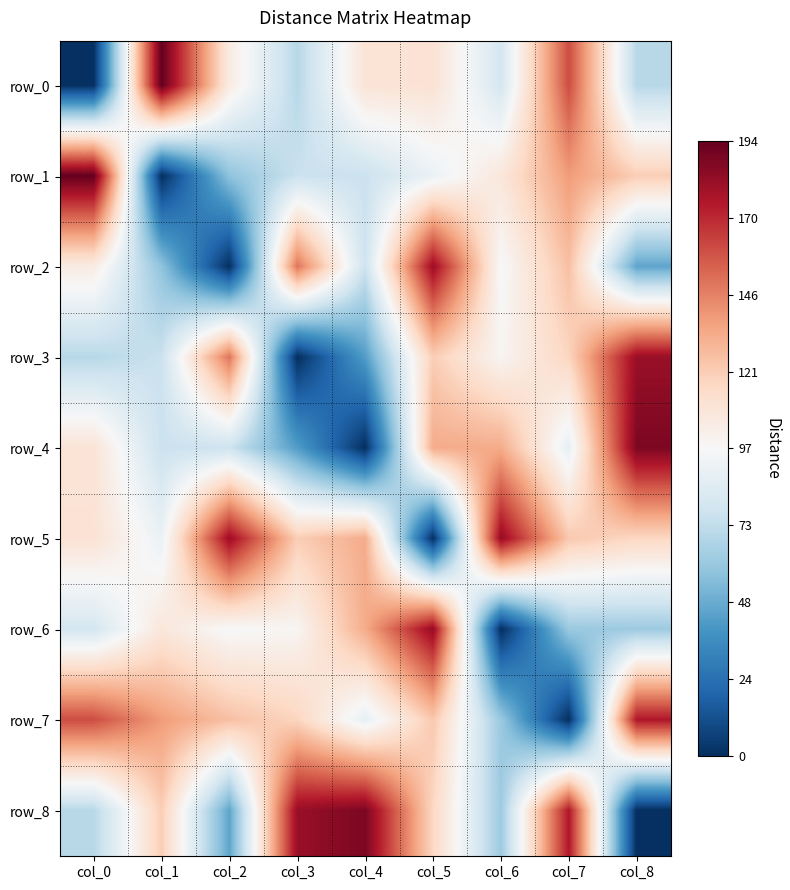

True or false: row_6 has a value of 61 at col_7.

True